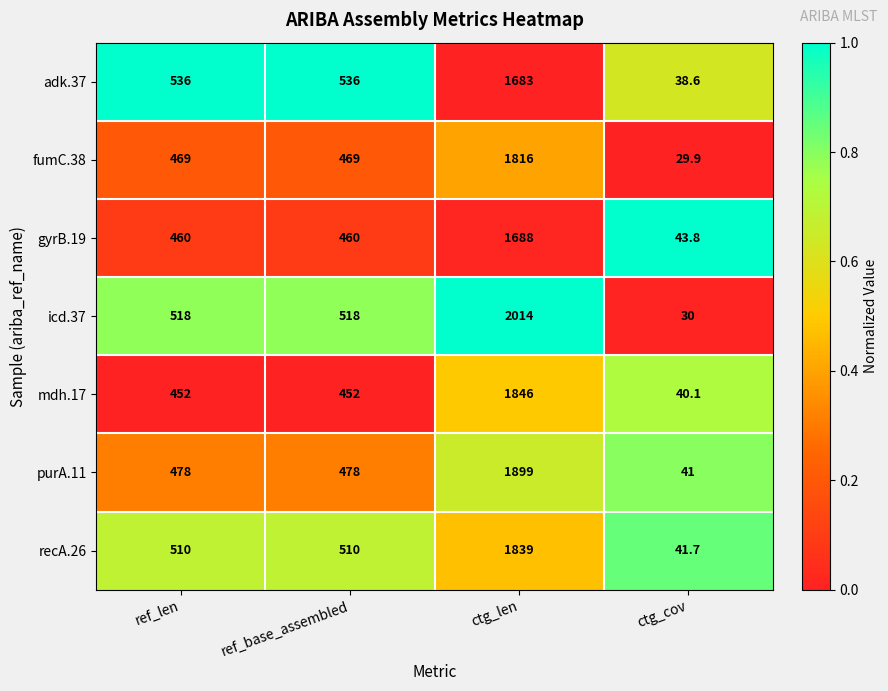

The value of recA.26 at ctg_len is 1839.0. True or false?

True